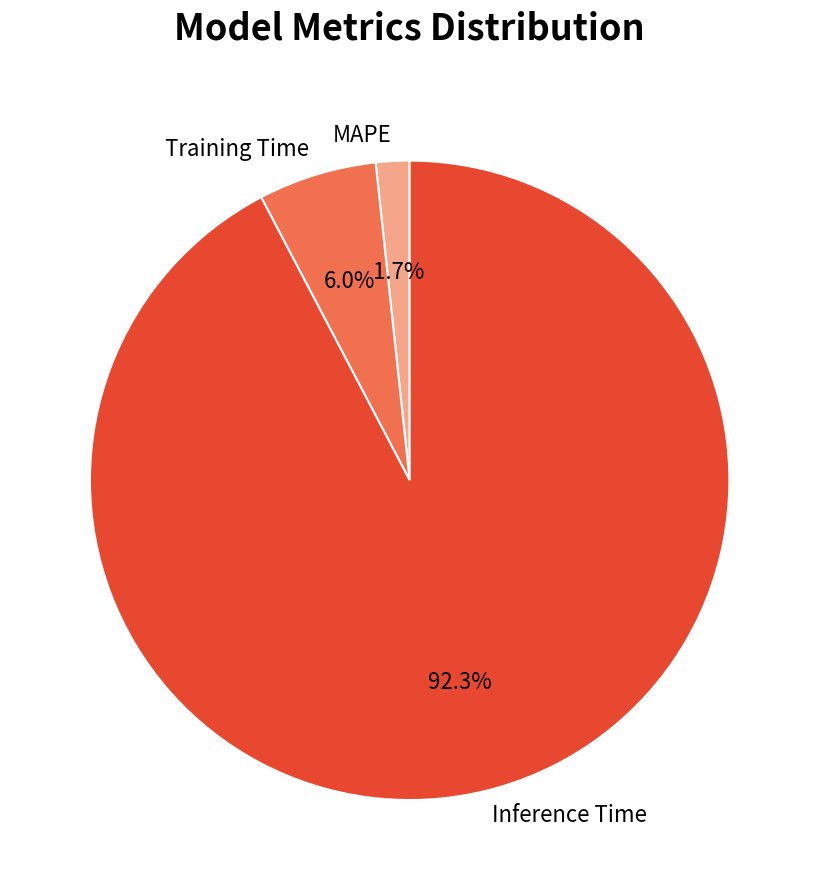

Which slice is the largest?

Inference Time